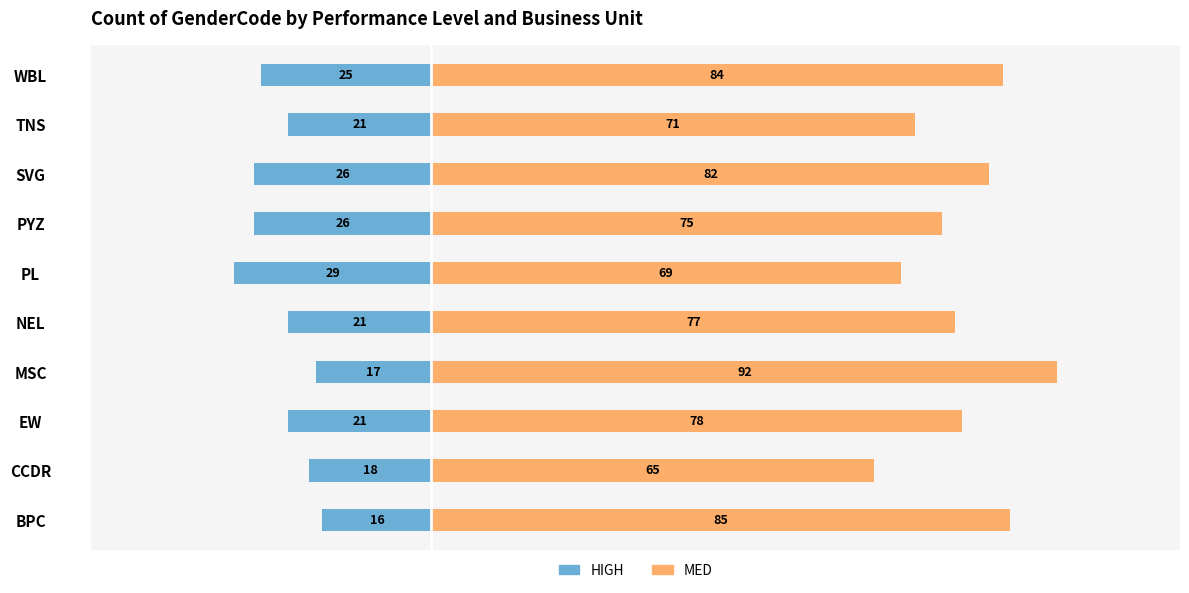

Rank the series at MSC from highest to lowest value.

MED, HIGH